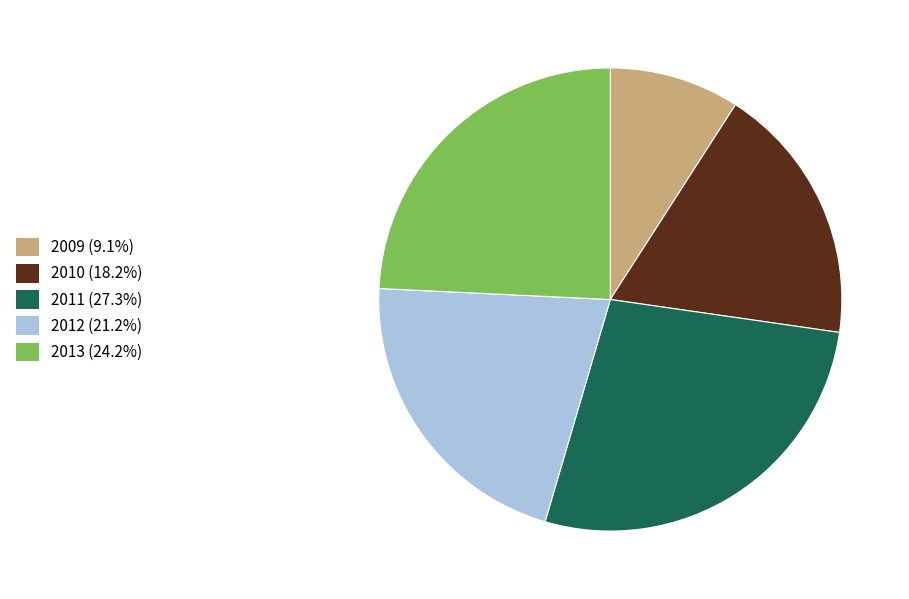

Is the sum of 2010 (18.2%) and 2009 (9.1%) greater than half?

No